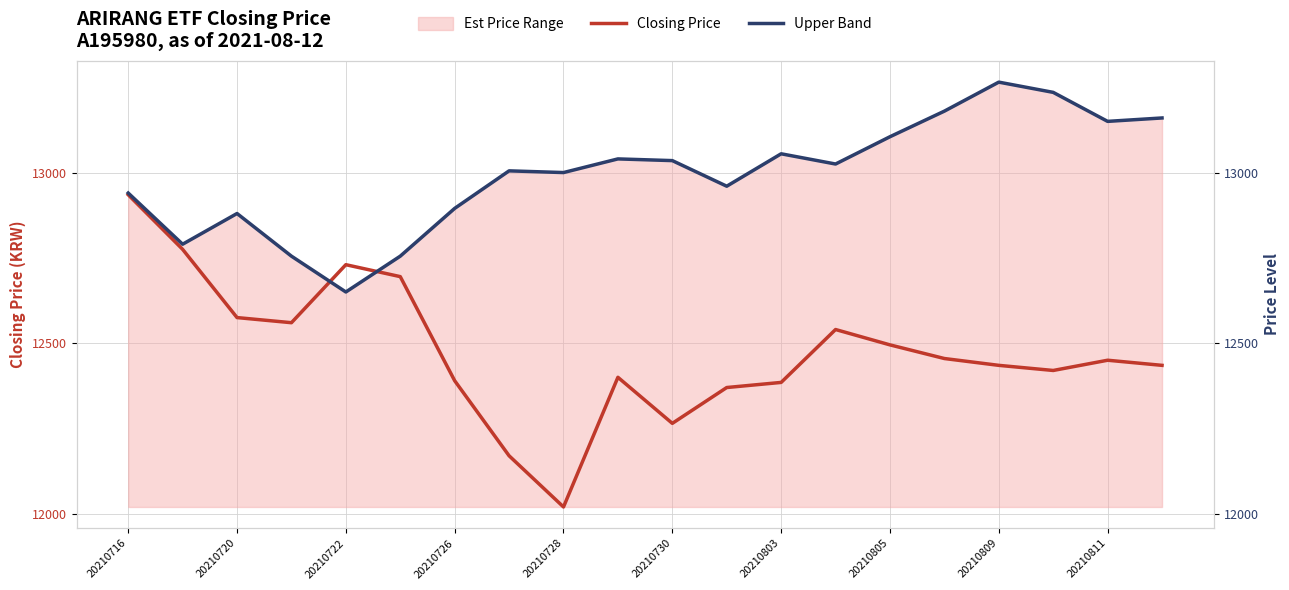

How many times do Upper Band and Closing Price cross each other?

2